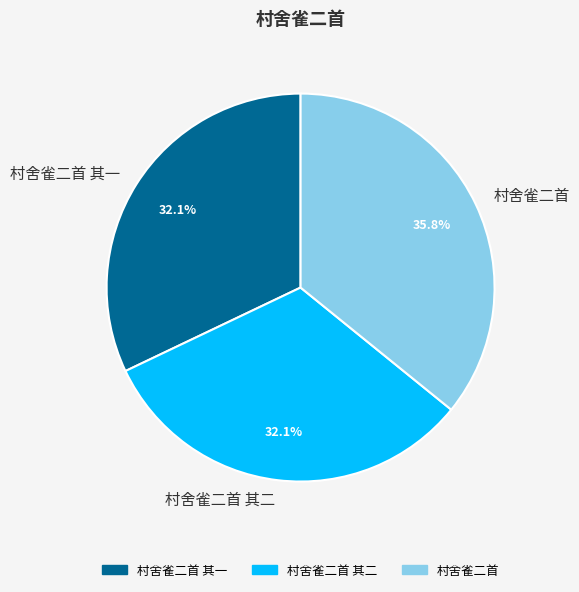

To the nearest percent, what is the difference between the largest and smallest slice percentages?

4%